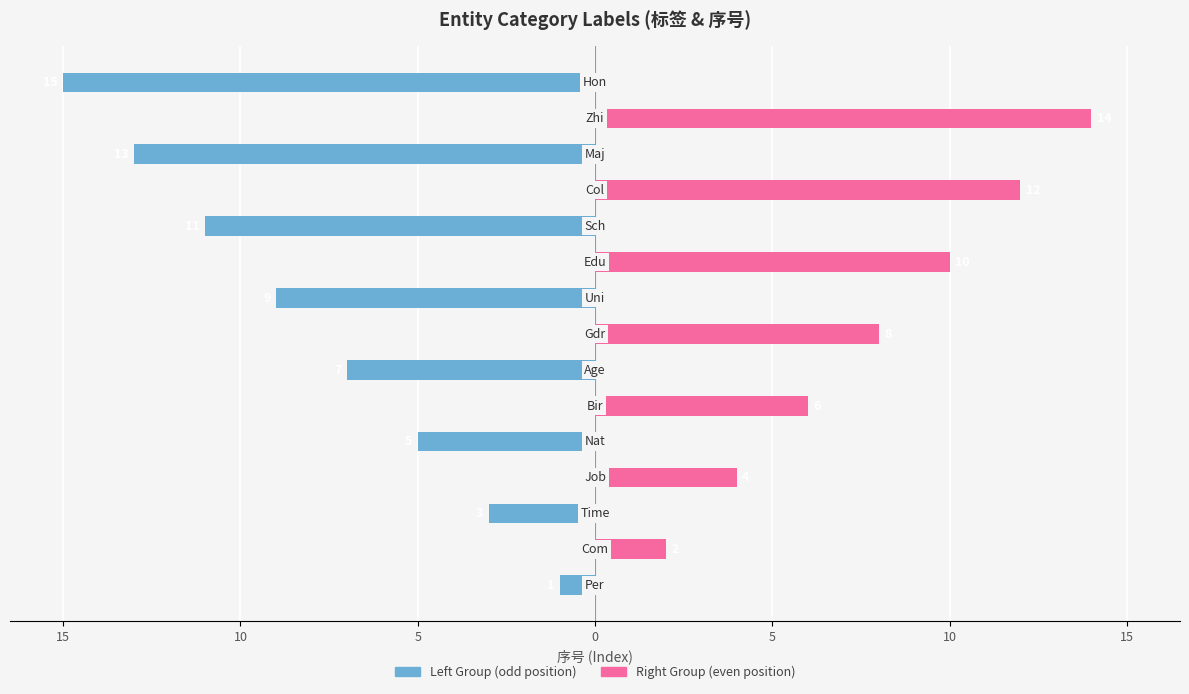

Is it true that Right Group equals 4 at 5?

True